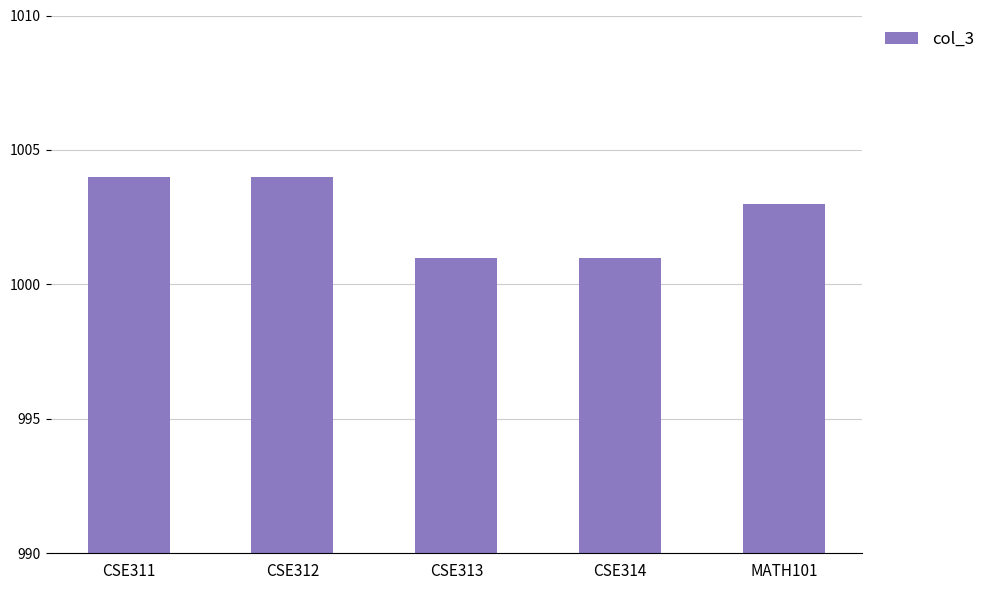

Count the values in the range 1001 to 1004.

5